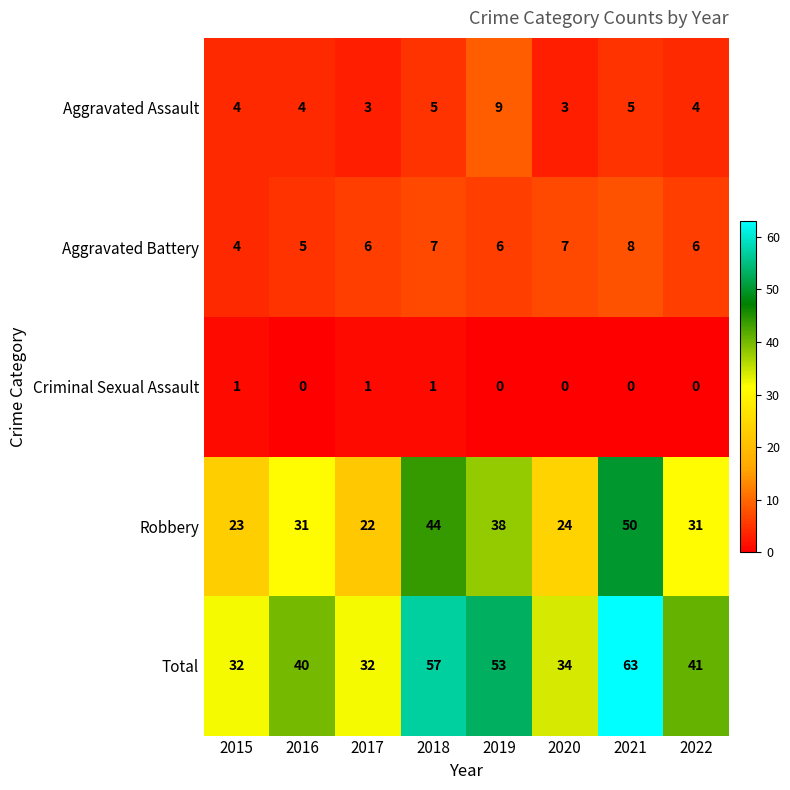

True or false: Aggravated Assault has a value of 3 at 2017.

True